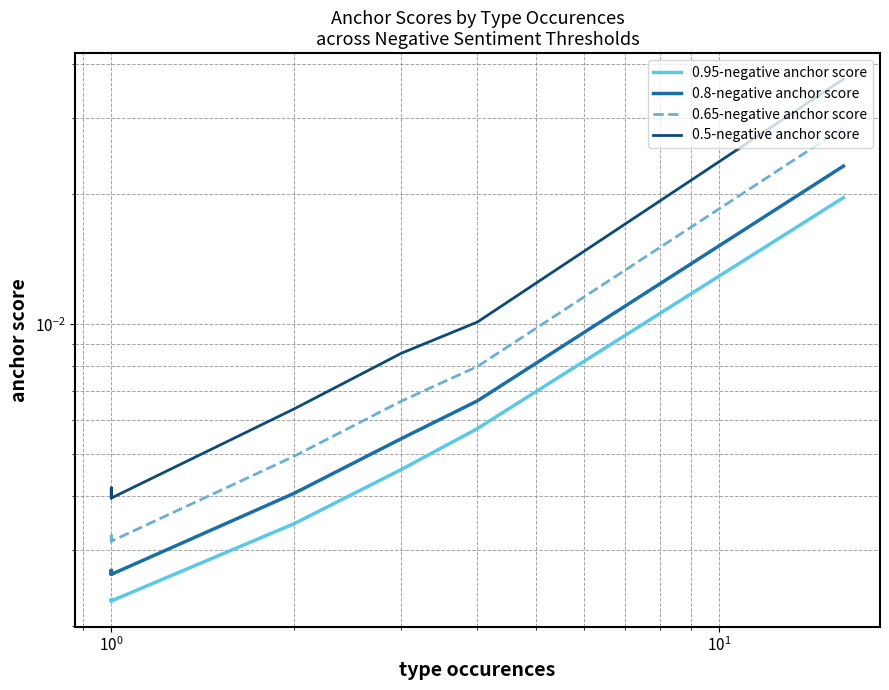

At 9, list the series in order from smallest to largest.

0.95-negative anchor score, 0.8-negative anchor score, 0.65-negative anchor score, 0.5-negative anchor score